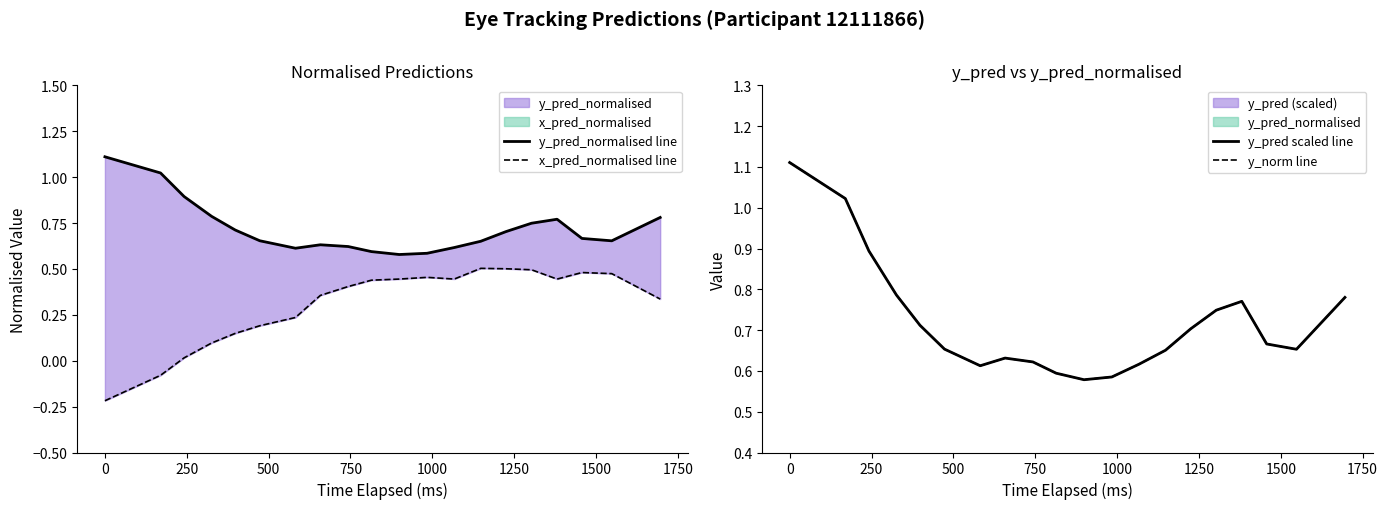

What are all the series names shown in the legend?

y_pred_normalised line, x_pred_normalised line, y_pred scaled line, y_norm line